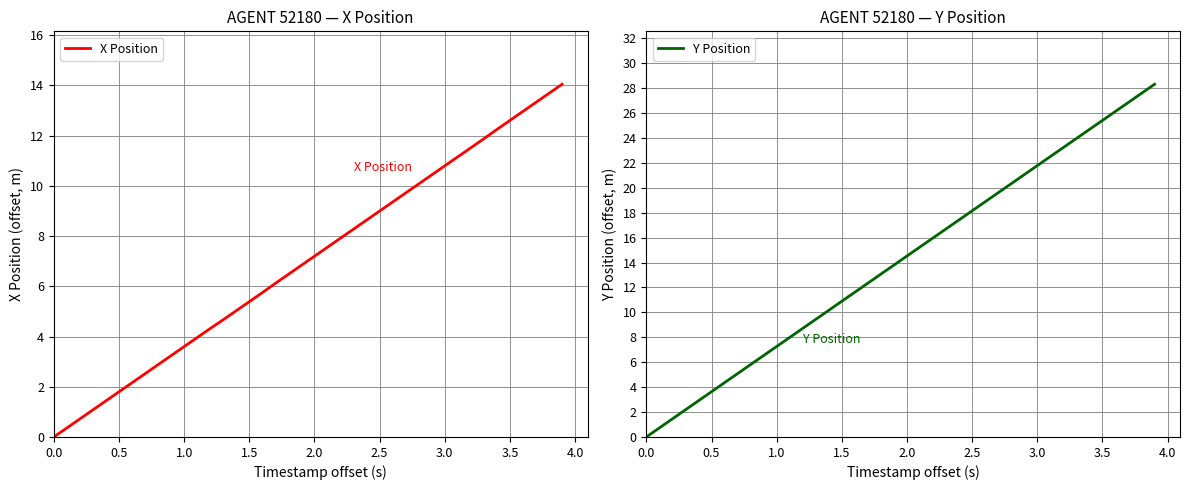

What is the value of the X Position point at the 34th from the left?

11.9